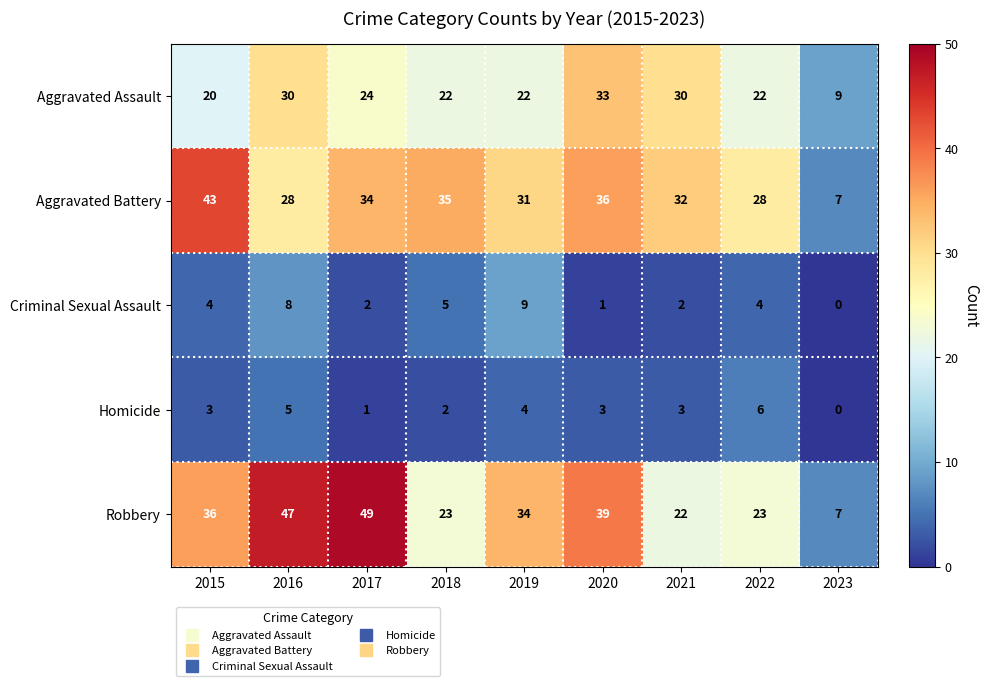

What is the difference between the second highest and minimum values in the Aggravated Assault series?

21